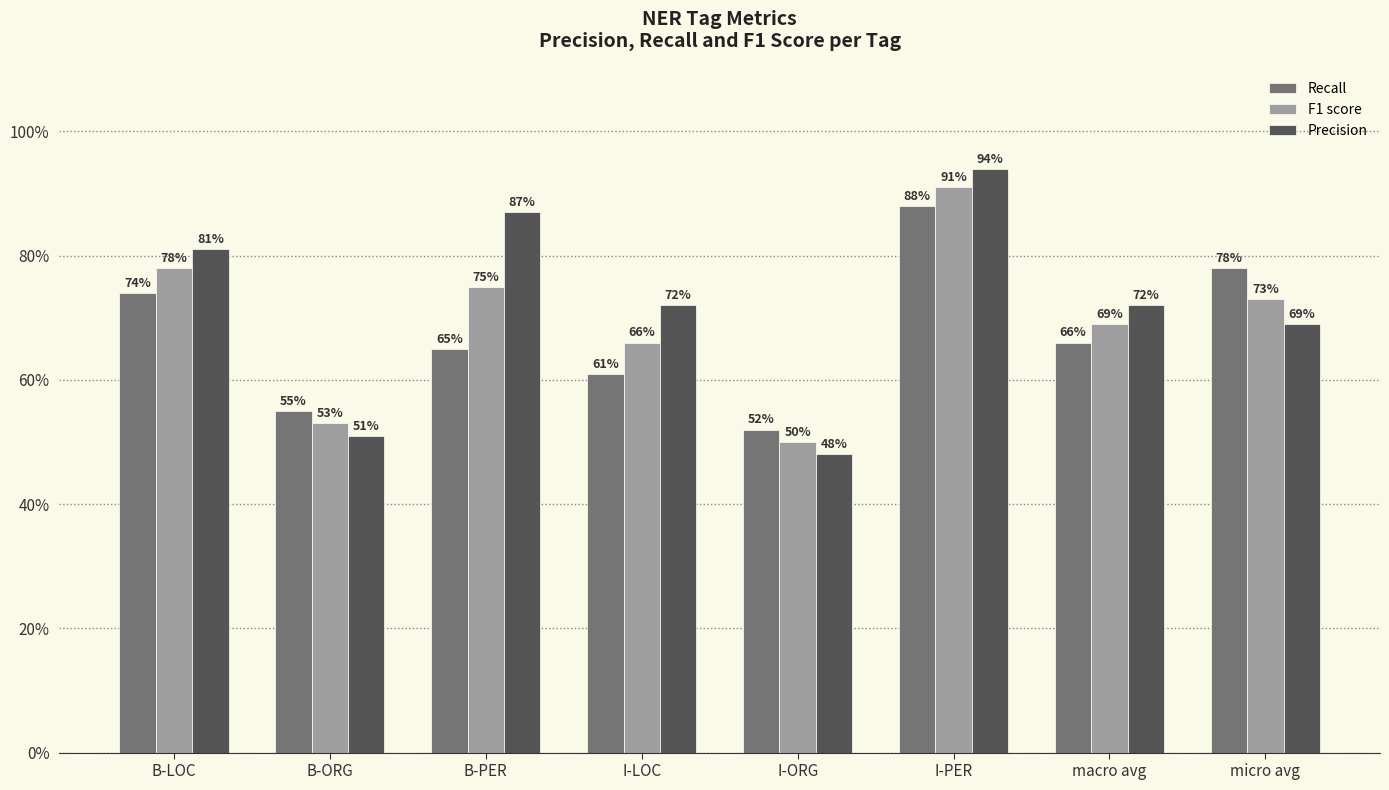

At B-ORG, list the series in order from smallest to largest.

Precision, F1 score, Recall